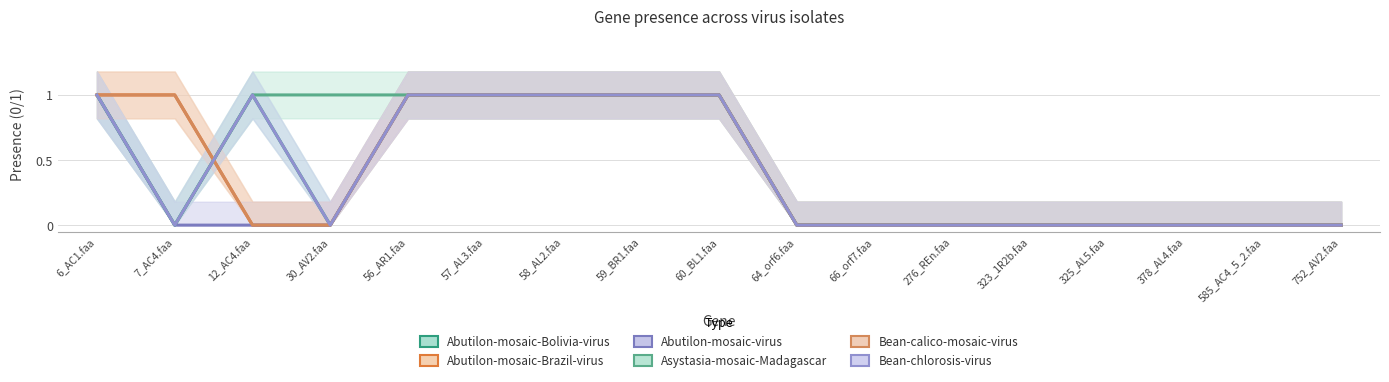

What is the label of the 6th point from the left?

57_AL3.faa